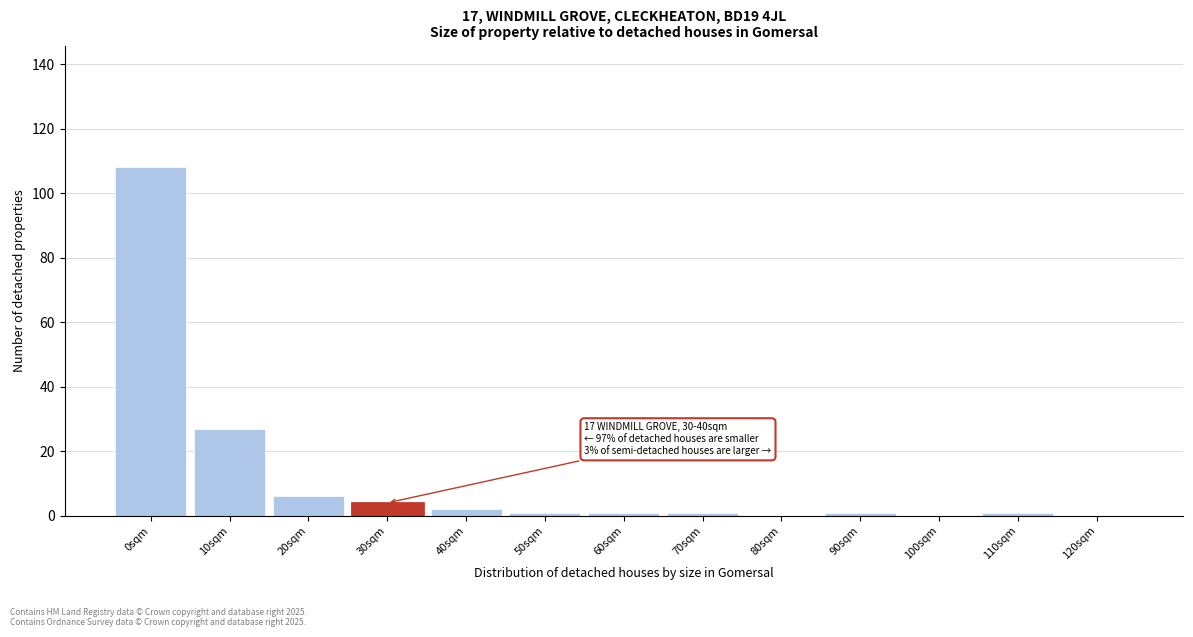

Reading left to right, what are all the values shown in this chart?

0sqm=108	10sqm=27	20sqm=6	30sqm=4	40sqm=2	50sqm=1	60sqm=1	70sqm=1	80sqm=0	90sqm=1	100sqm=0	110sqm=1	120sqm=0